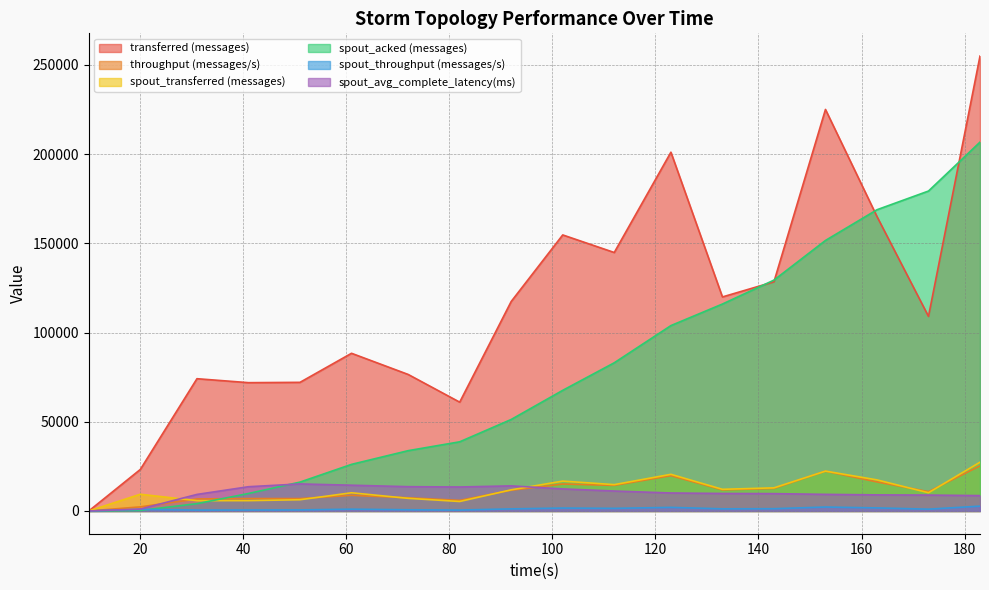

At how many categories does at least one series exceed 188204?

3